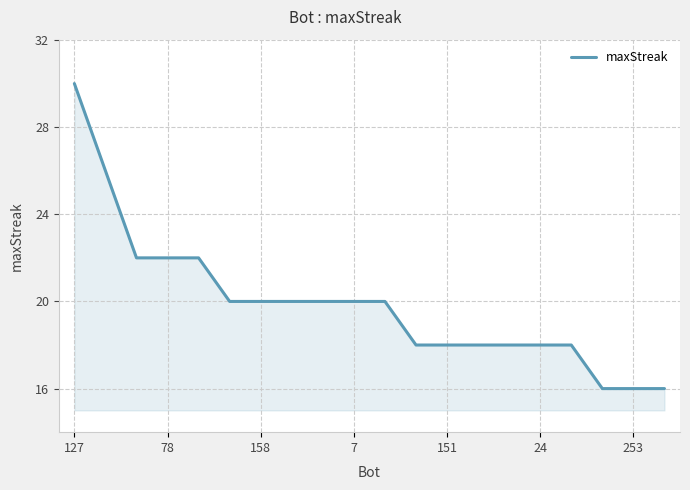

What is the difference between the maximum and minimum values?

14